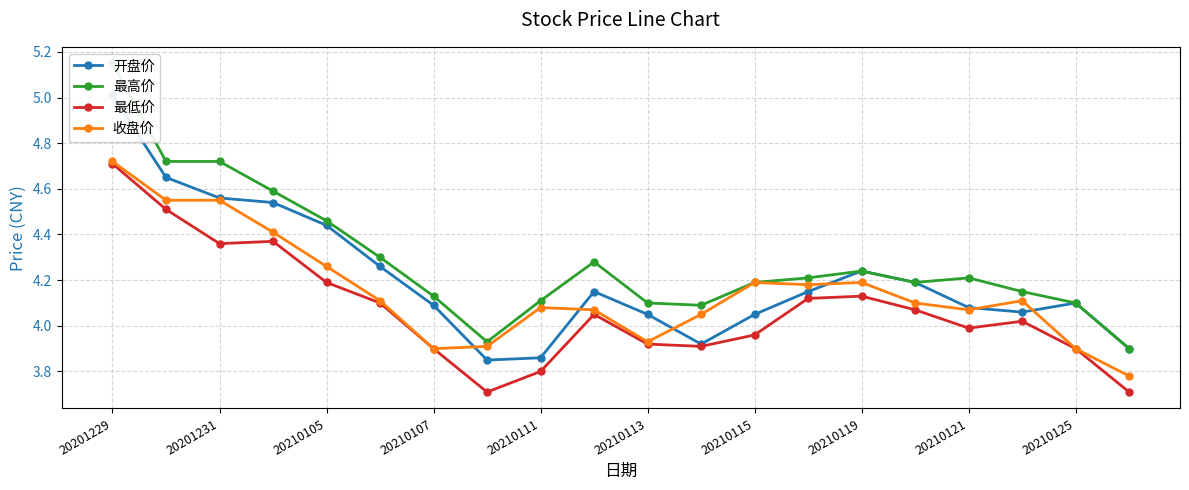

True or false: 收盘价 has more than 0 points higher than both neighbors.

True